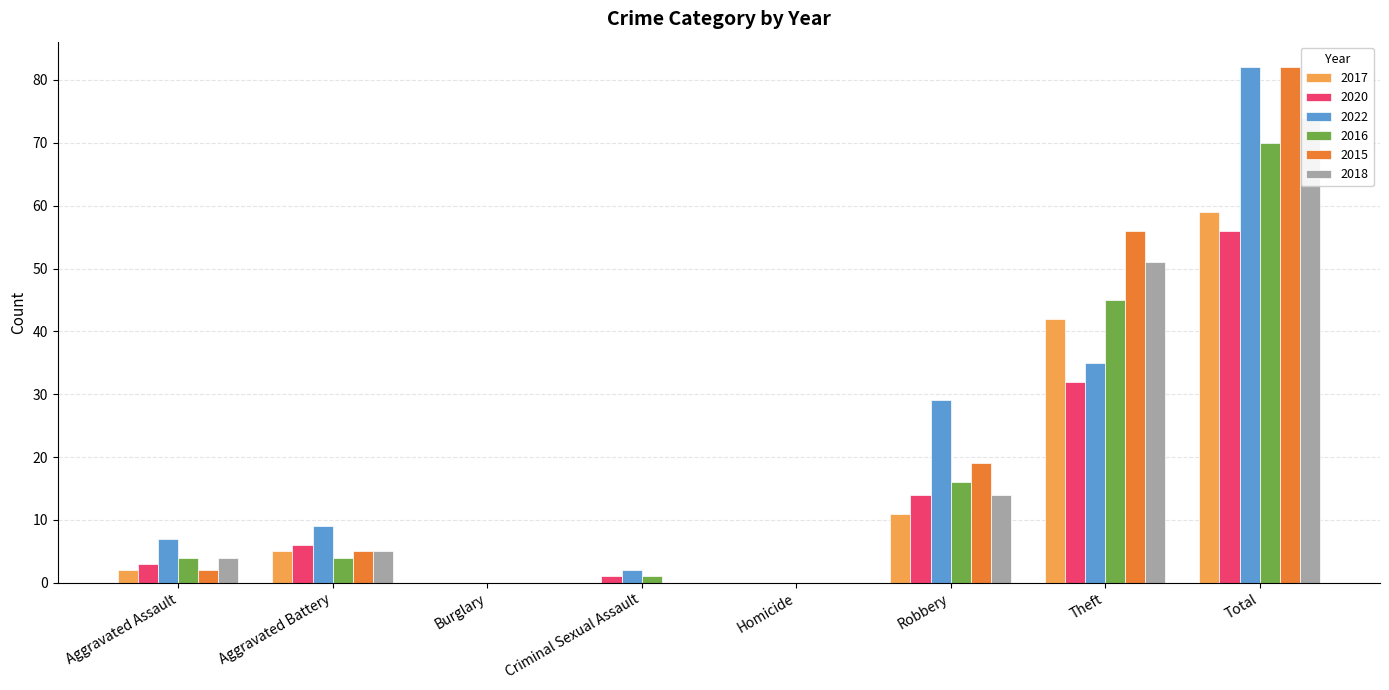

What is the average value of the 2022 series?

20